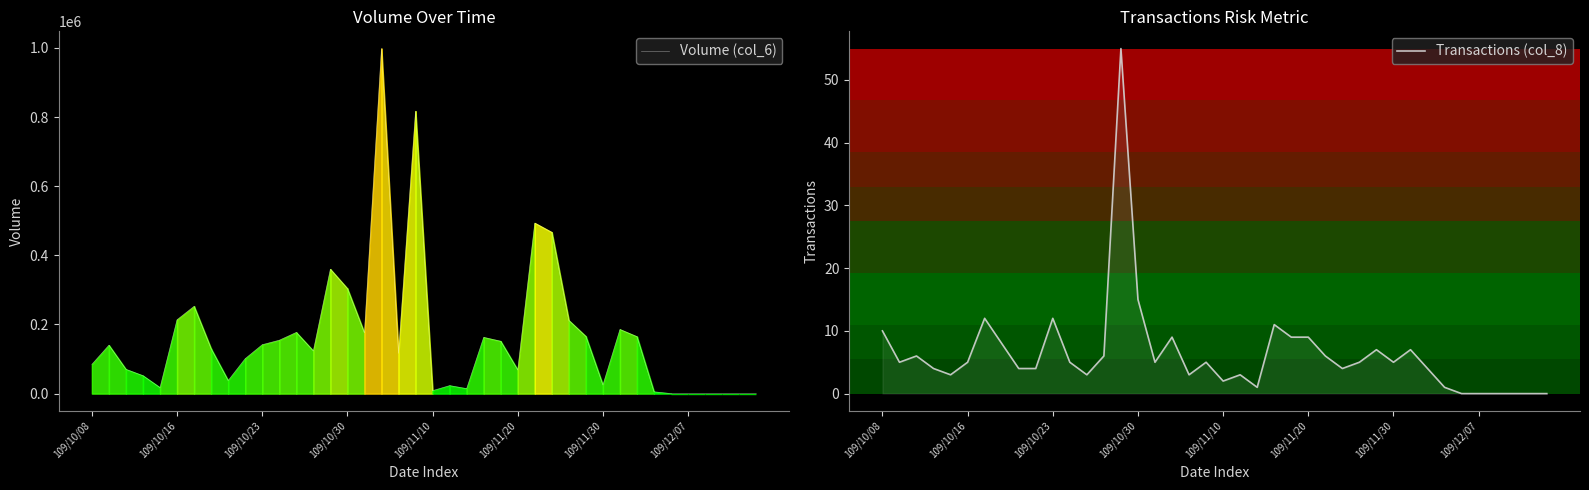

Count the number of data series in this chart.

2